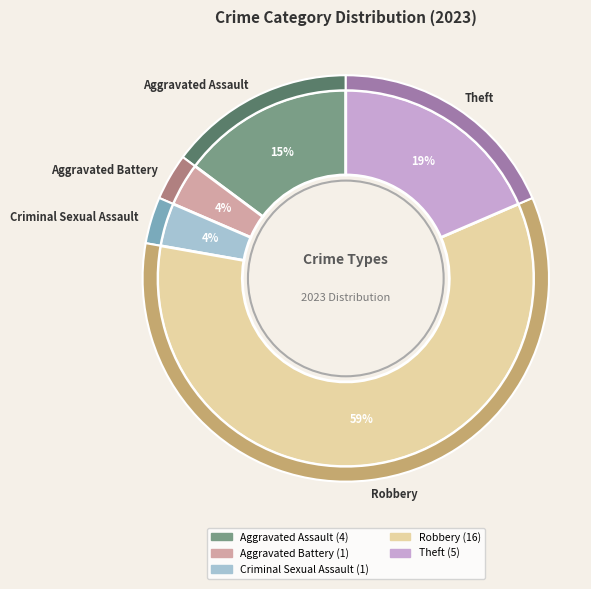

Is Robbery the majority of the pie?

Yes